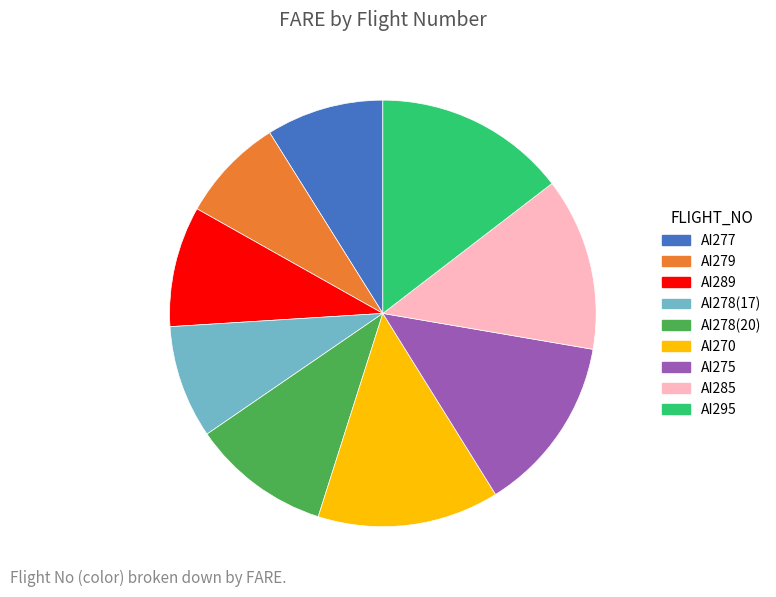

What is the largest slice in the pie chart?

AI295